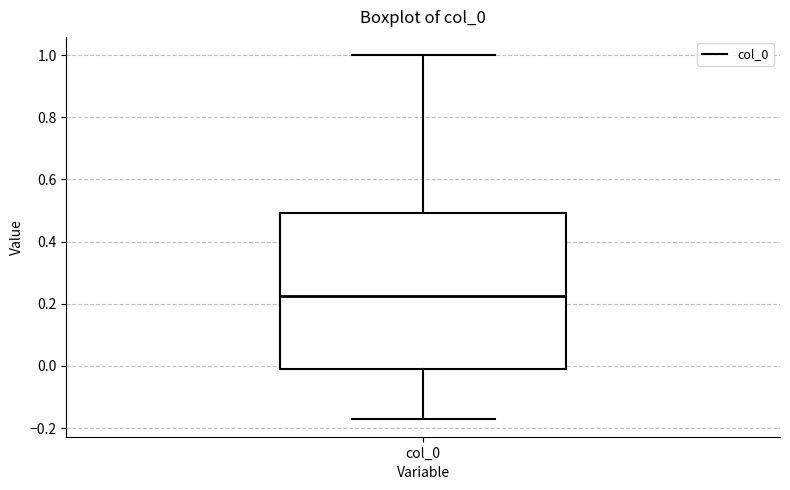

Where is the lower edge of the box for col_0 on the y-axis? The values are not printed on the chart, so give them approximately, as read against the axis.

-0.02